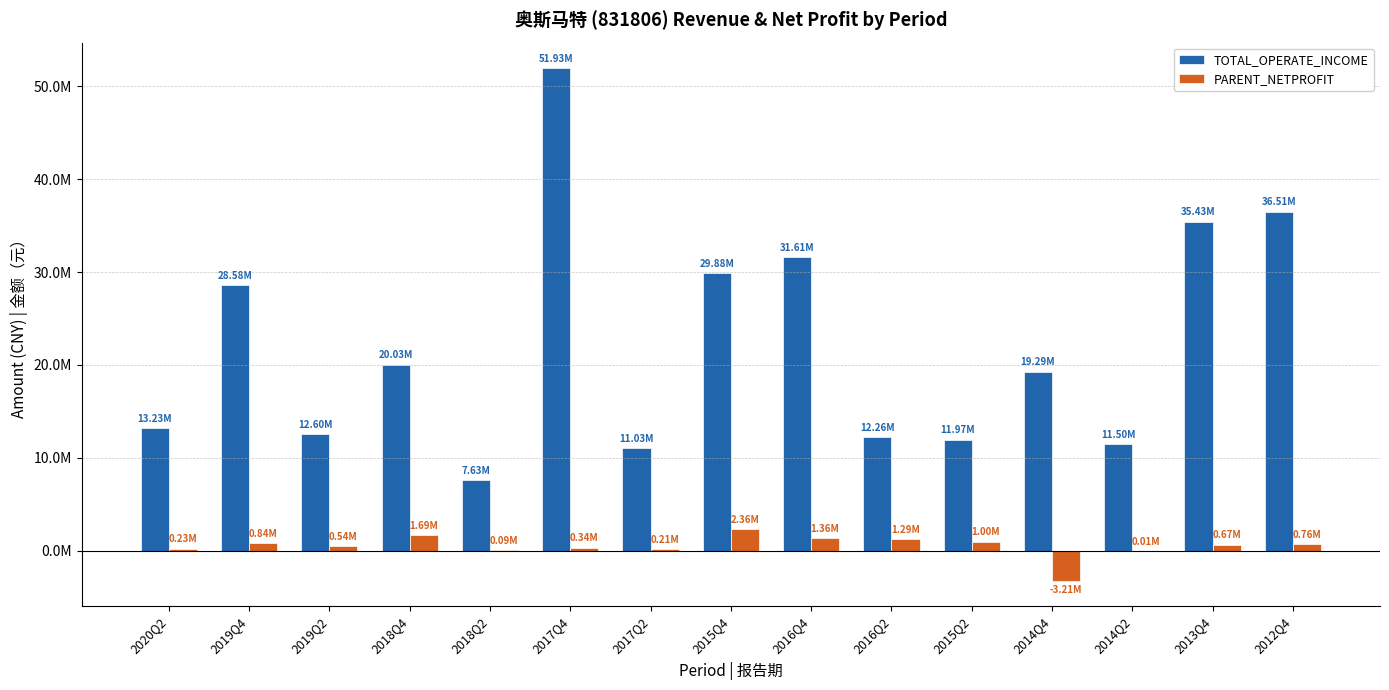

What is the spread (max minus min) of values at 2017Q4?

51590838.5